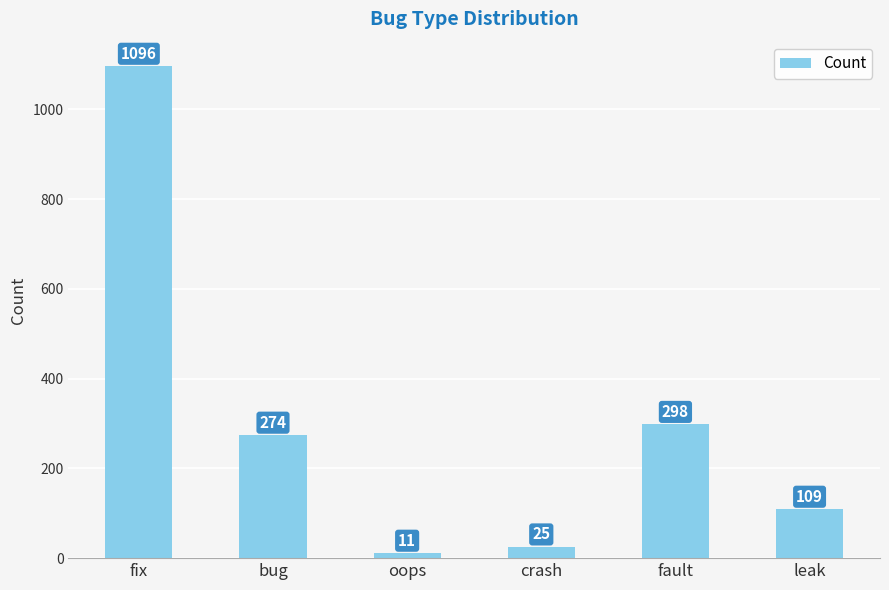

How many data points are less than 274?

3